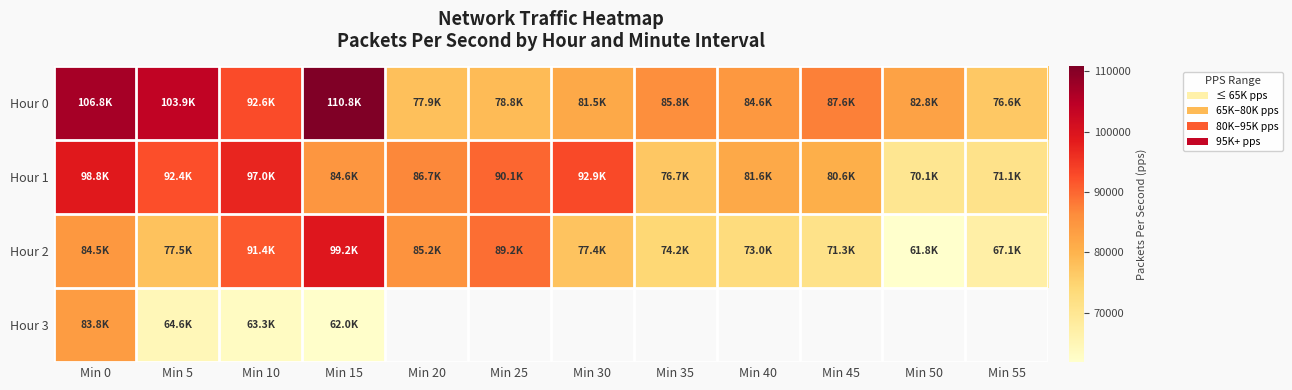

Which category has the highest value in the Hour 3 series?

Min 0